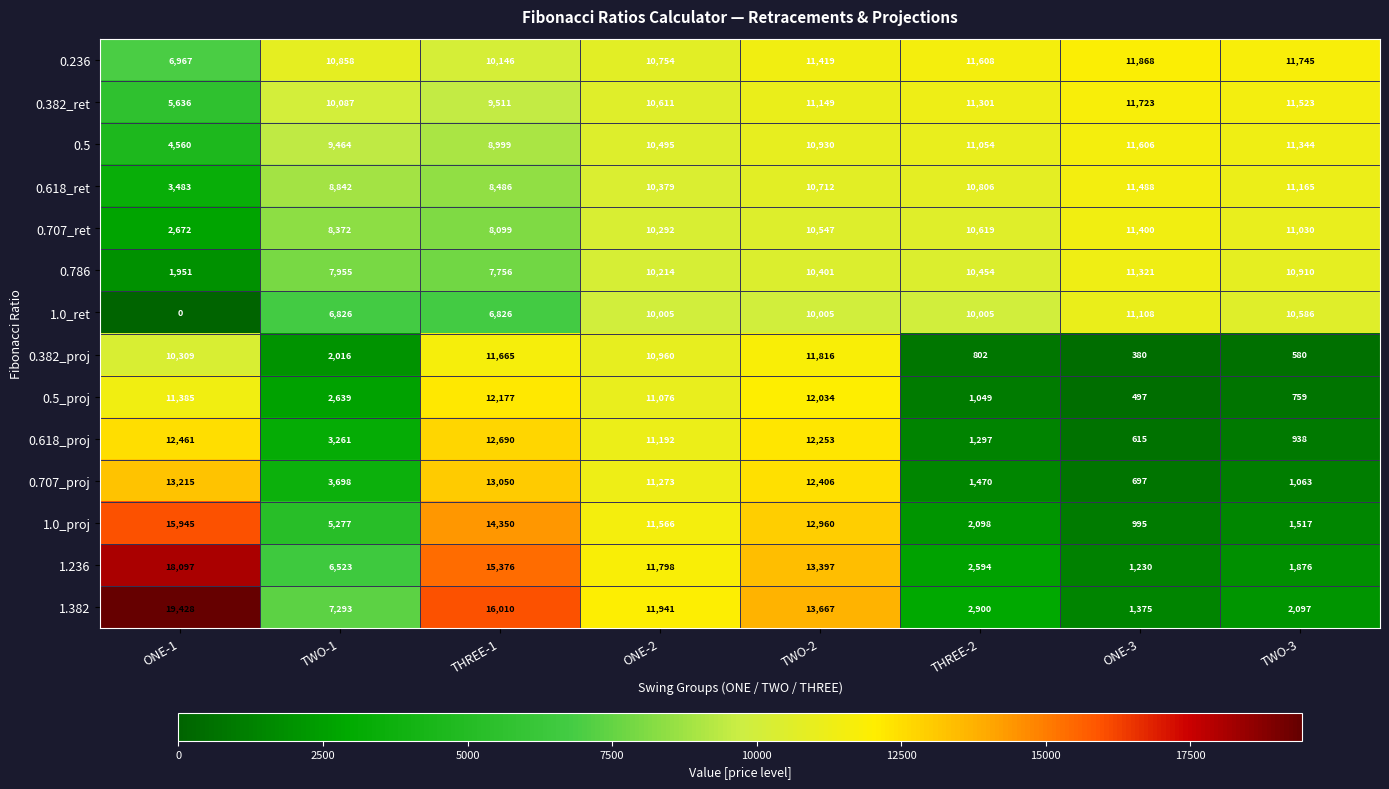

What is the difference between the 1.0_proj values at ONE-1 and THREE-2?

13847